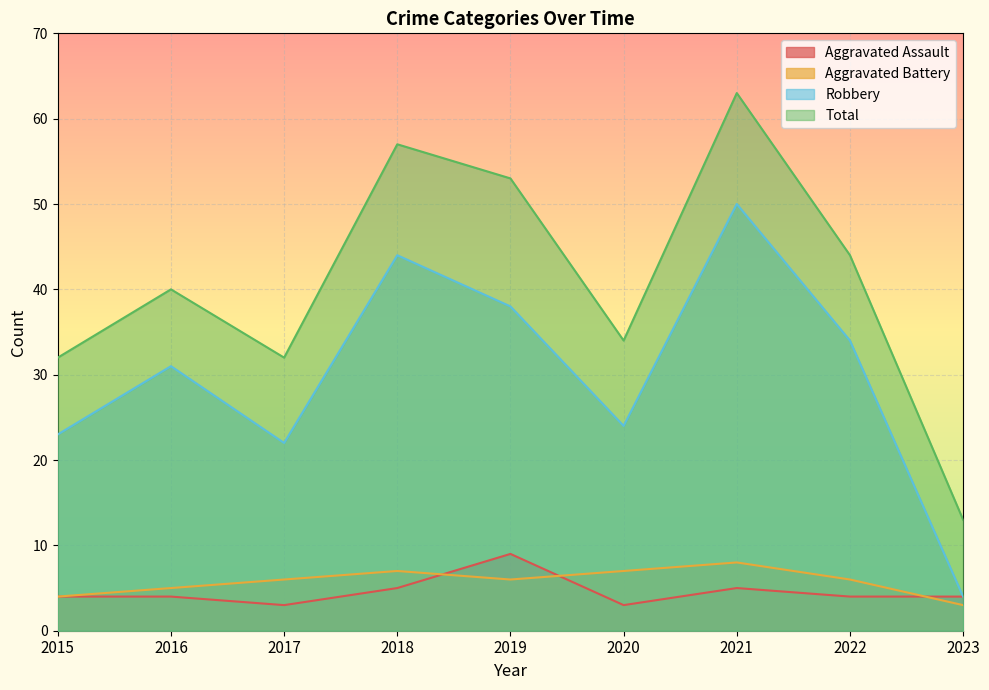

What are all the series names shown in the legend?

Aggravated Assault, Aggravated Battery, Robbery, Total